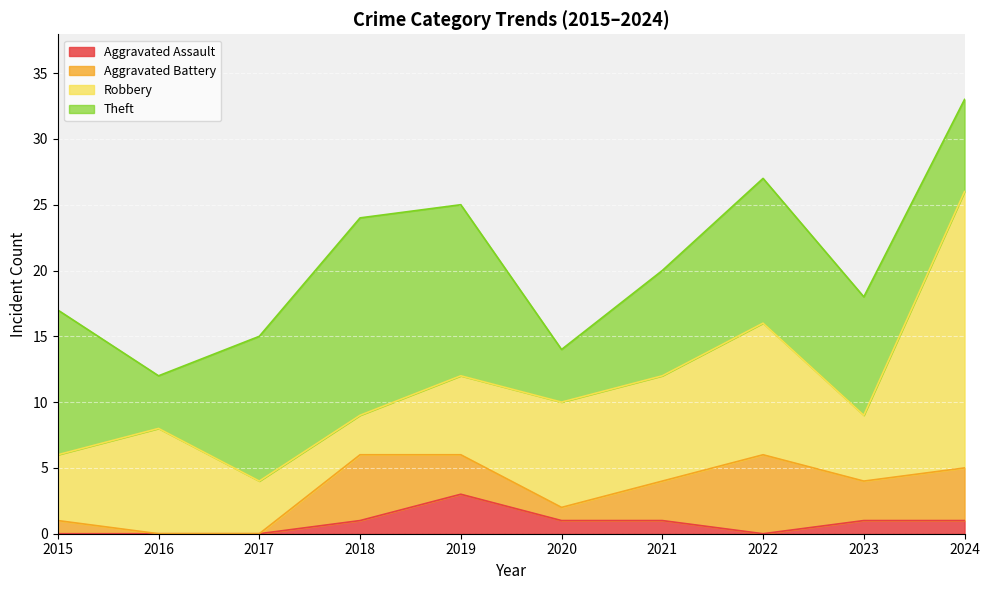

At which label does Aggravated Battery first exceed 3?

2018